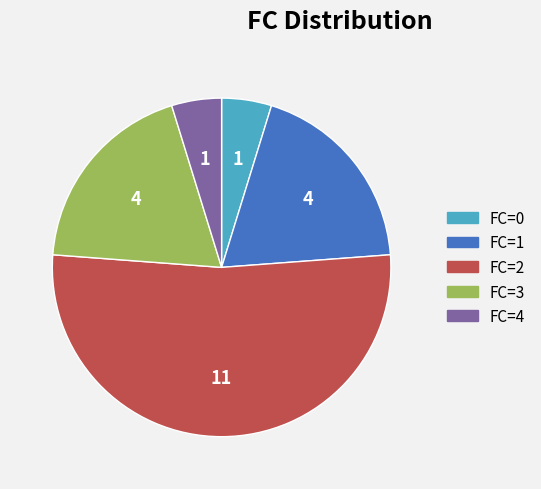

Does any single category account for the majority?

Yes